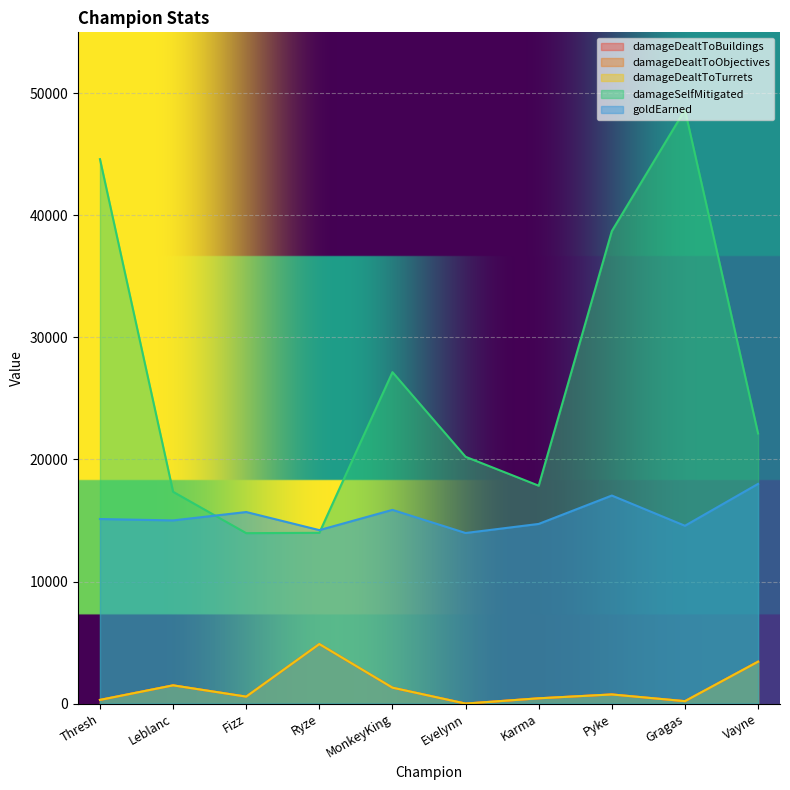

The value of damageSelfMitigated at Leblanc is 28214. True or false?

False